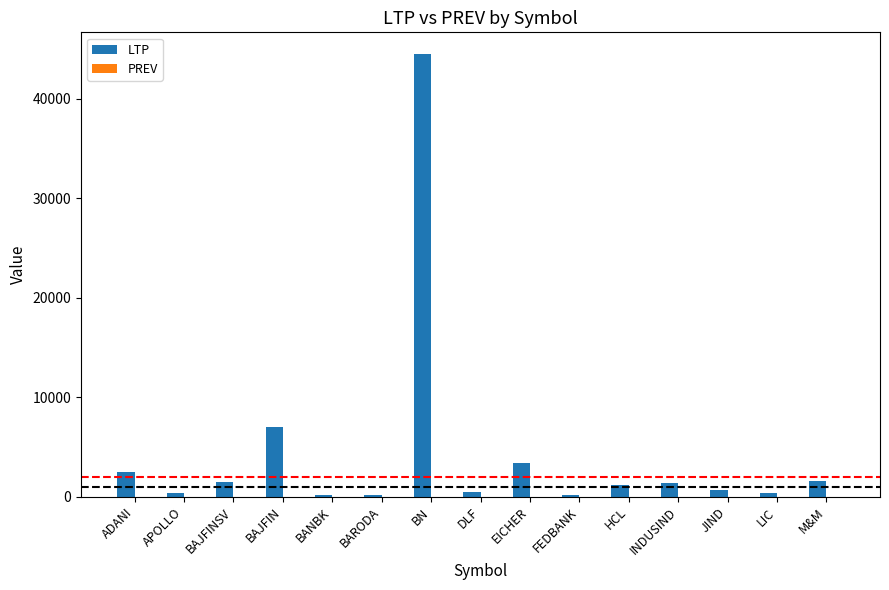

Are the bars horizontal?

No